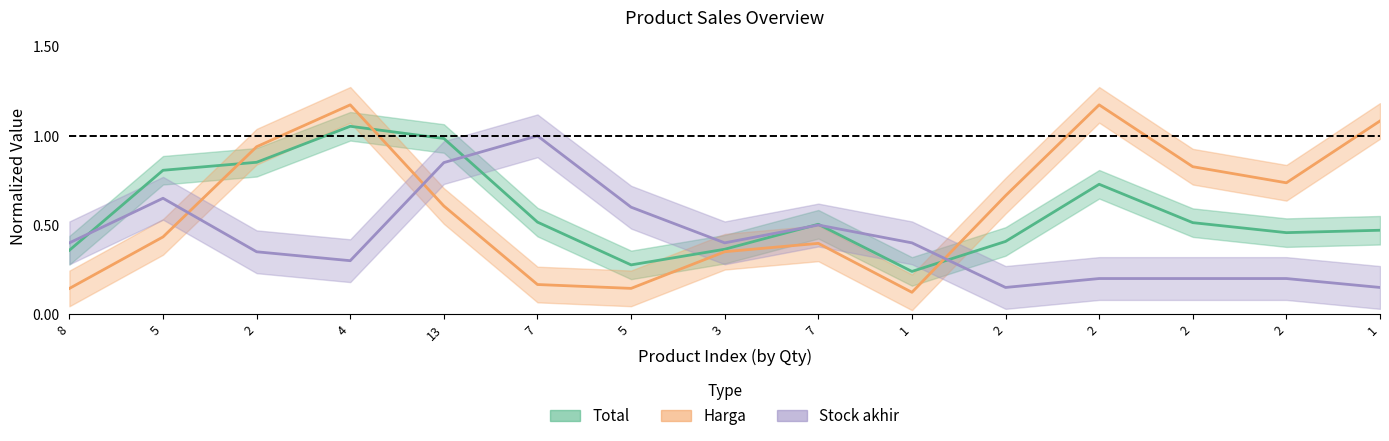

Reading left to right, transcribe all the data shown in this chart.

Total: 8=0.4	5=0.8	2=0.9	4=1.1	13=1.0	7=0.5	5=0.3	3=0.4	7=0.5	1=0.2	2=0.4	2=0.7	2=0.5	2=0.5	1=0.5
Harga: 8=0.1	5=0.4	2=0.9	4=1.2	13=0.6	7=0.2	5=0.1	3=0.4	7=0.4	1=0.1	2=0.7	2=1.2	2=0.8	2=0.7	1=1.1
Stock akhir: 8=0.4	5=0.7	2=0.3	4=0.3	13=0.9	7=1.0	5=0.6	3=0.4	7=0.5	1=0.4	2=0.2	2=0.2	2=0.2	2=0.2	1=0.2